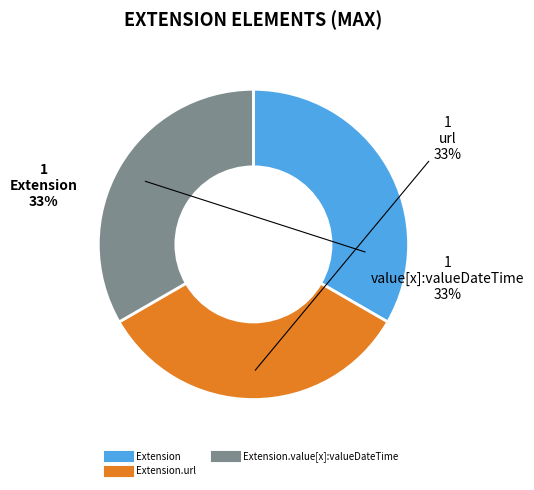

Does any single category account for the majority?

No